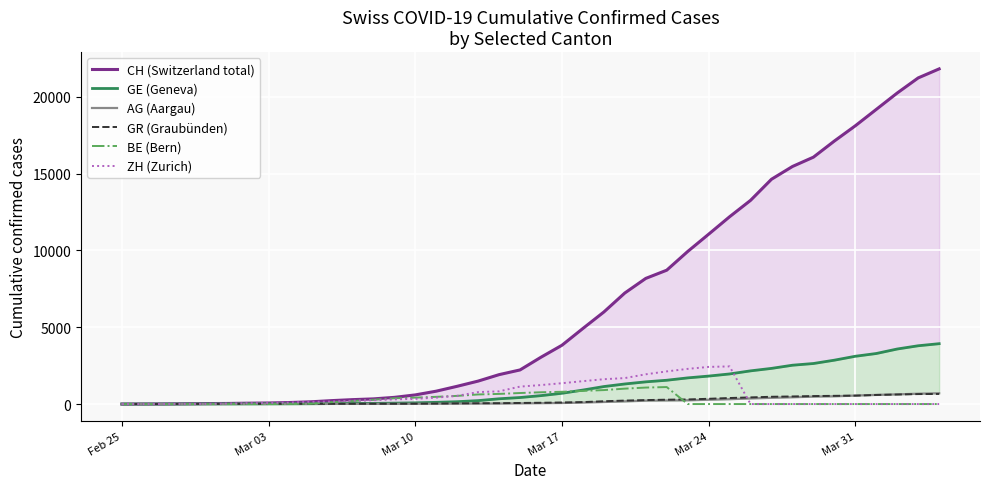

What is the maximum value for GR (Graubünden)?

657